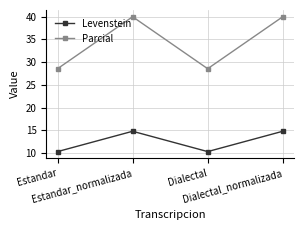

Reading right to left, list all the values displayed in this chart.

Levenstein: Dialectal_normalizada=14.8	Dialectal=10.3	Estandar_normalizada=14.8	Estandar=10.3
Parcial: Dialectal_normalizada=40.0	Dialectal=28.6	Estandar_normalizada=40.0	Estandar=28.6